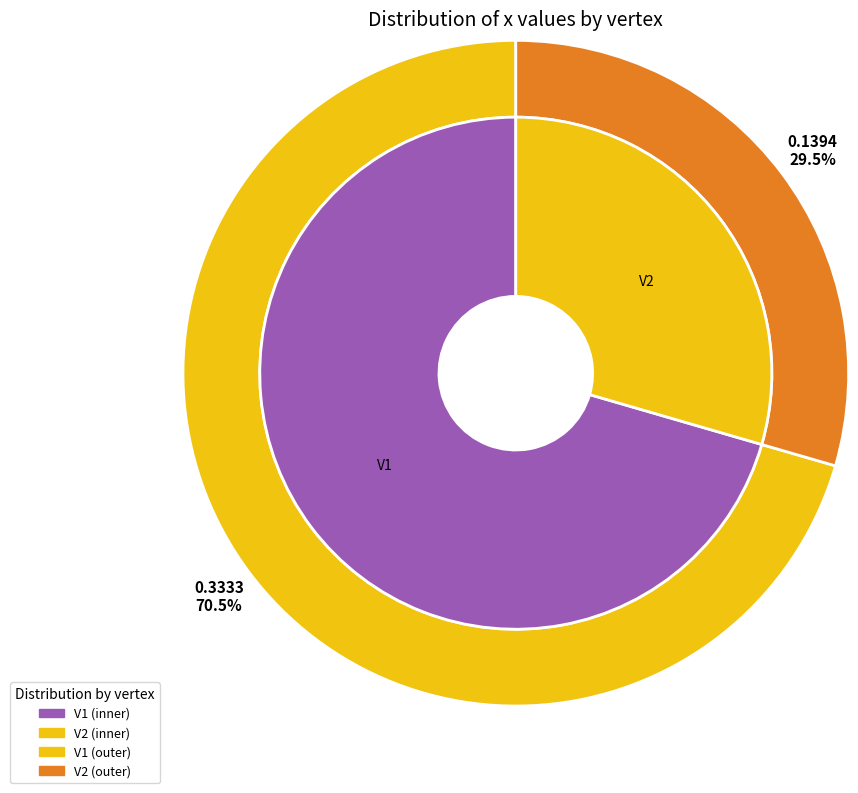

To the nearest percent, what is the combined percentage of V1 and V2?

100%